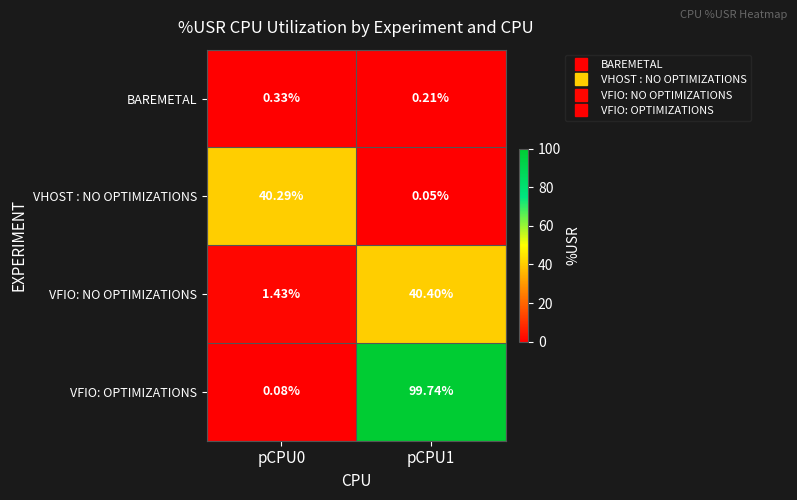

List the series in order of their peak value, lowest first.

BAREMETAL, VHOST : NO OPTIMIZATIONS, VFIO: NO OPTIMIZATIONS, VFIO: OPTIMIZATIONS